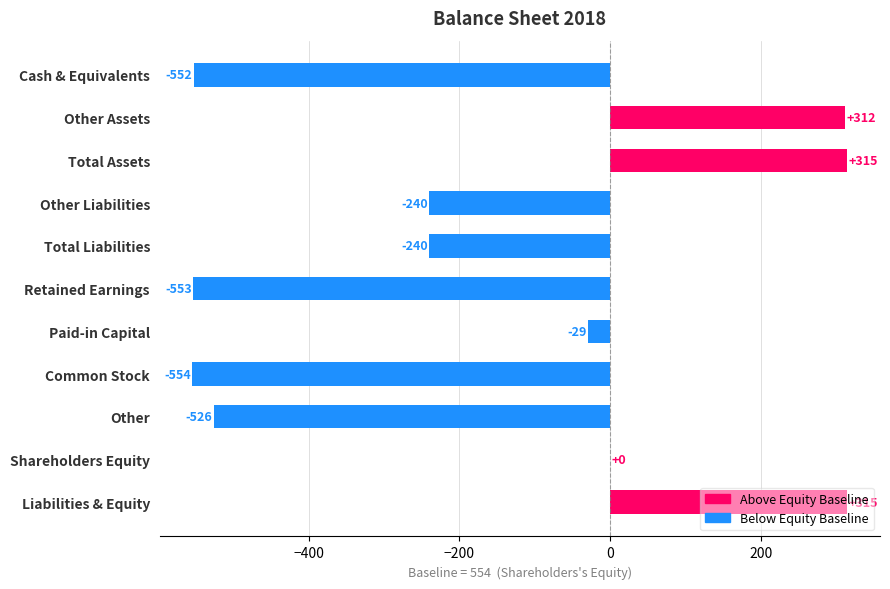

Where is the data nearest to the value -119?

Paid-in Capital